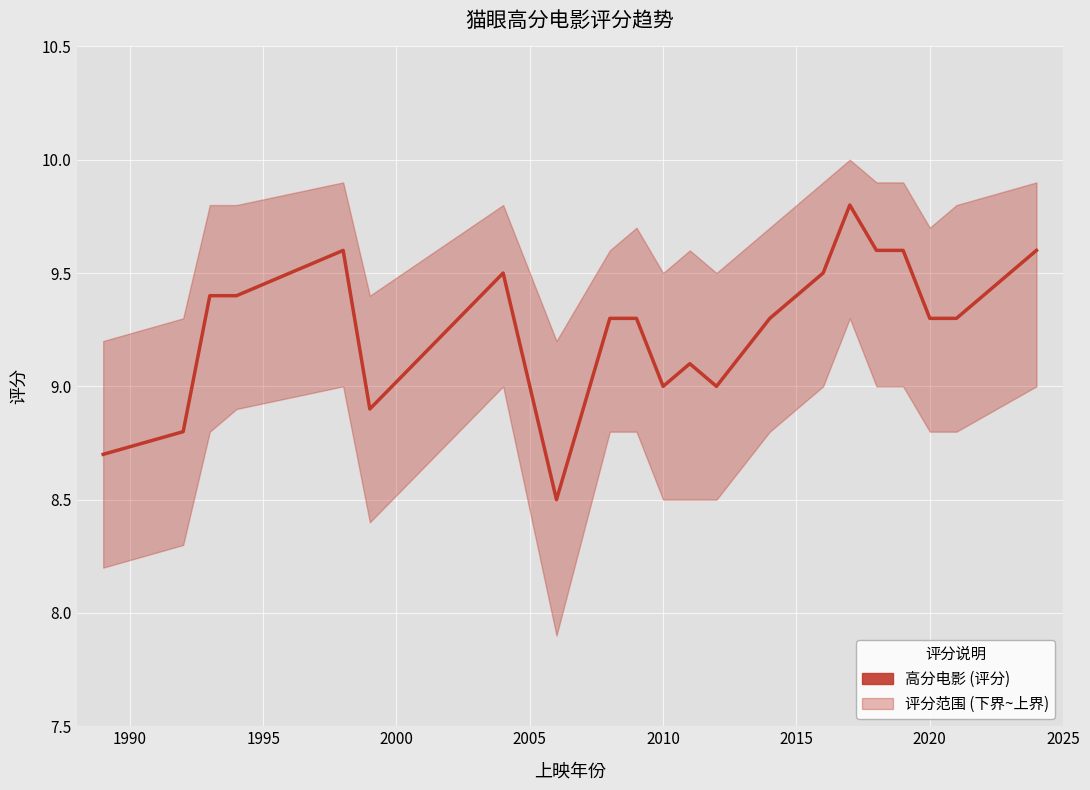

The value at 1995 is 2.1. True or false?

False